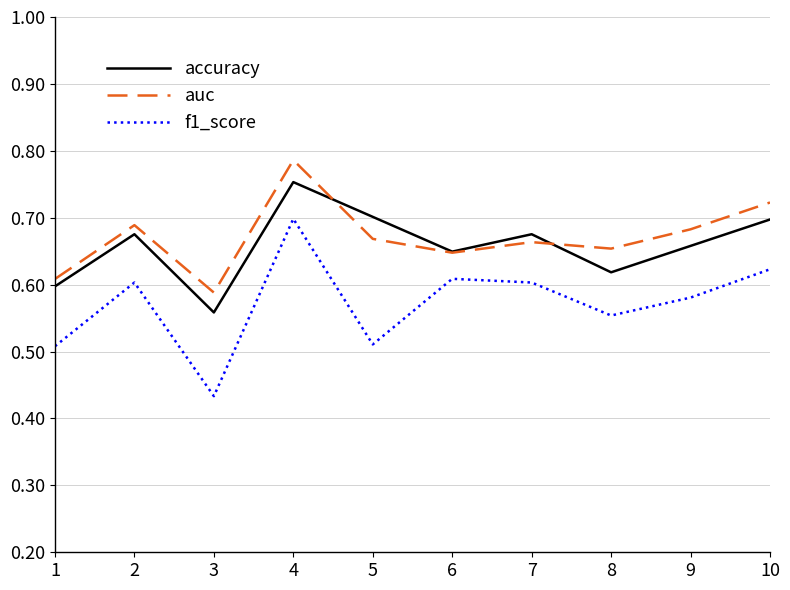

True or false: accuracy and f1_score cross at least once.

False